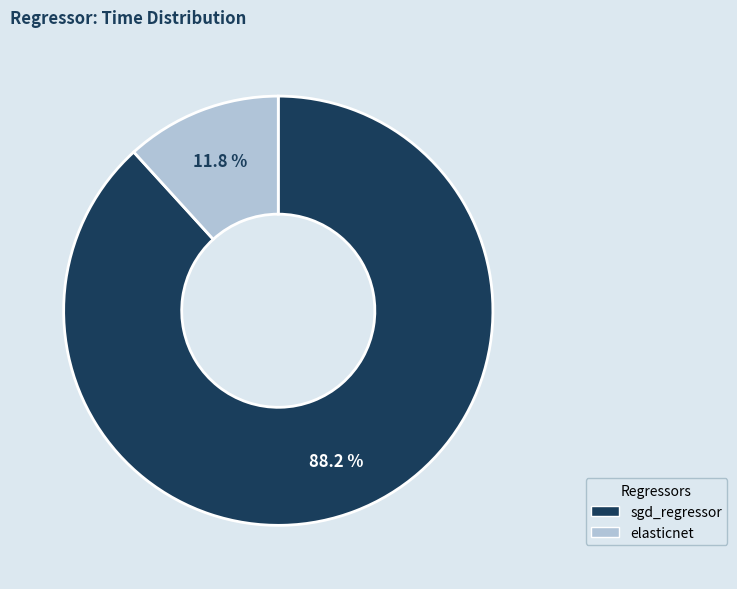

To the nearest percent, what is the difference between the sgd_regressor and elasticnet slice percentages?

76%